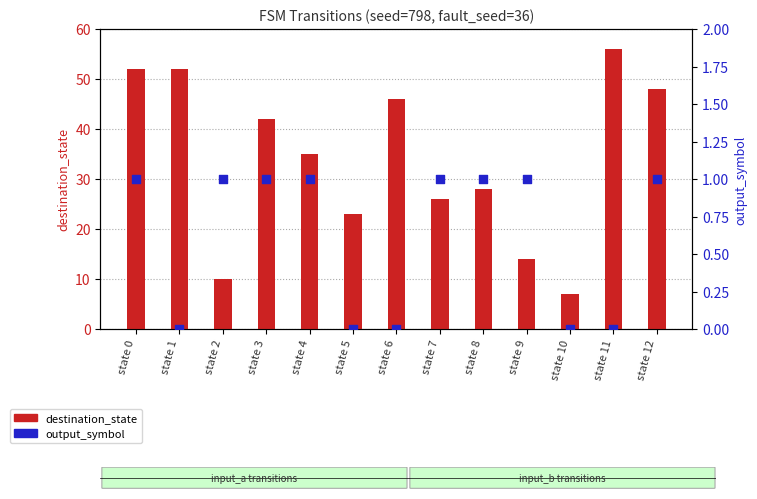

Is the value of destination_state at state 12 greater than the value of output_symbol at state 0?

Yes